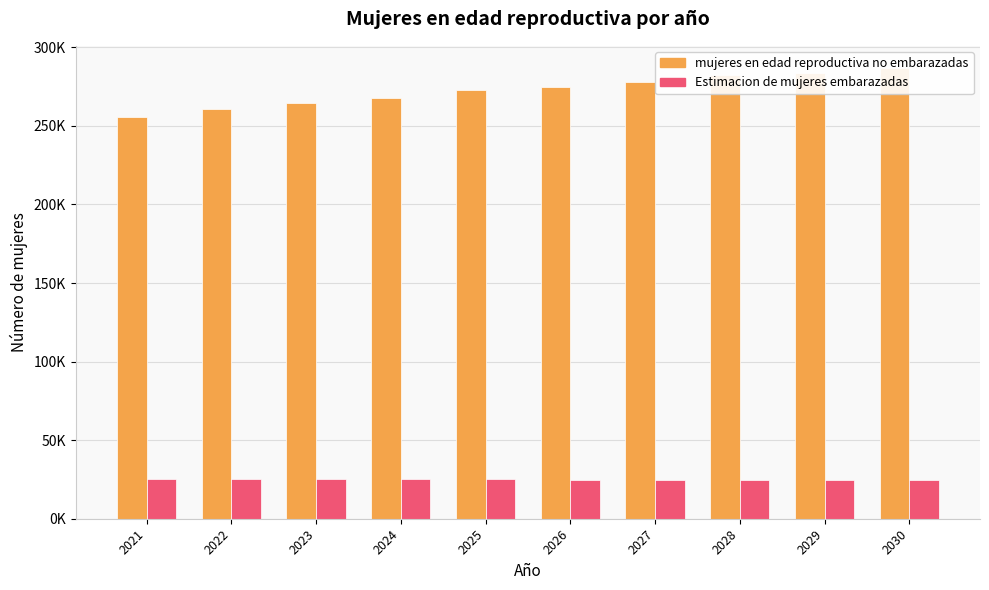

What is the highest value of the mujeres en edad reproductiva no embarazadas series?

286599.3